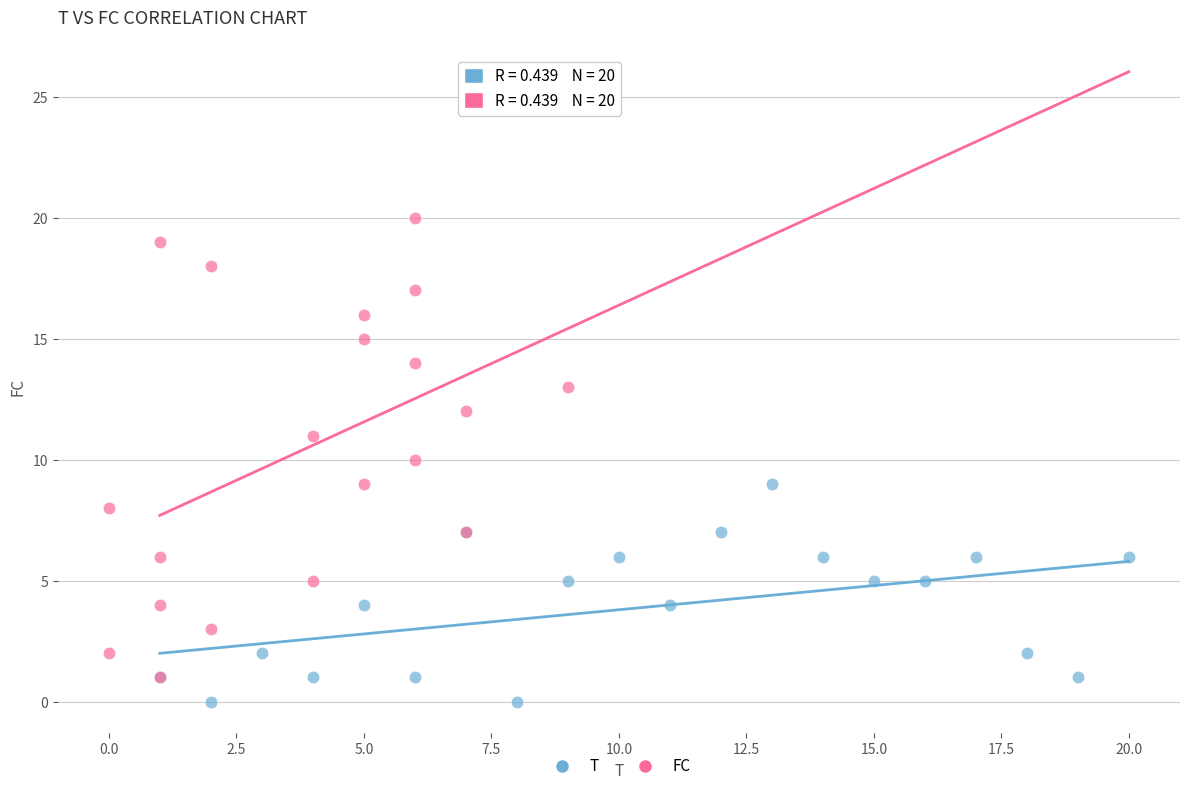

Which series has the widest spread of Y values?

FC